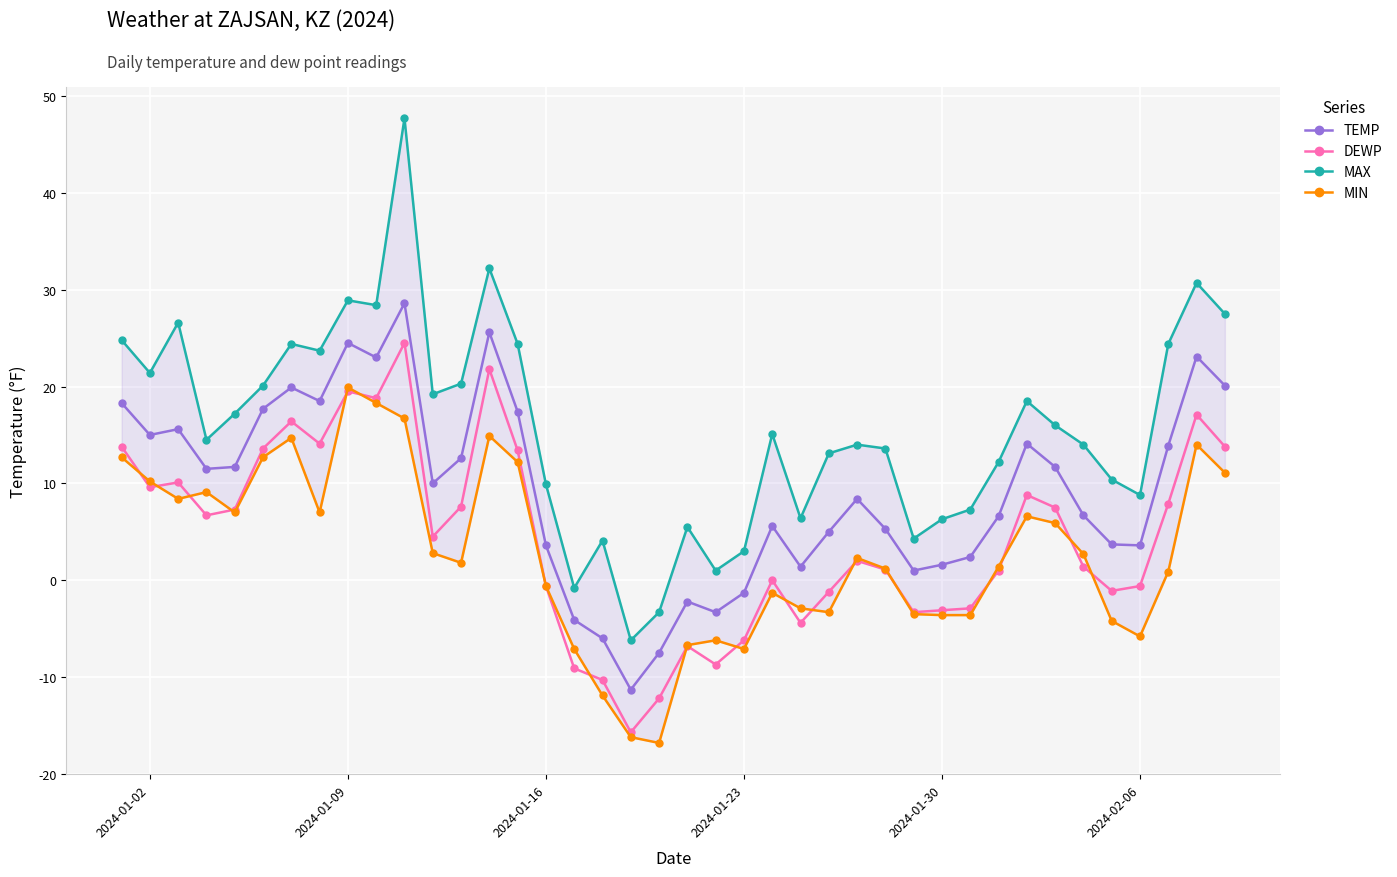

True or false: DEWP has more than 1 interior local peaks.

True